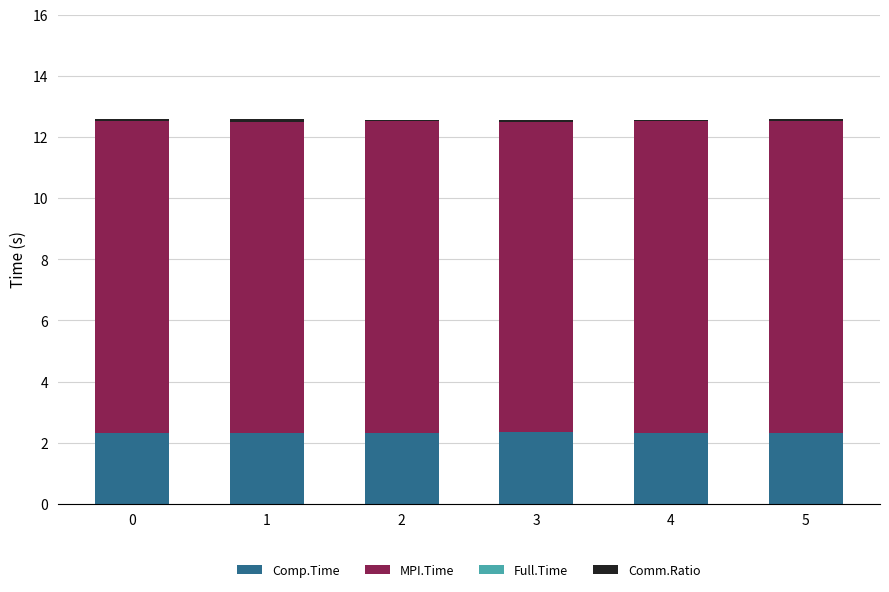

What is the sum of all Comp.Time values?

13.9